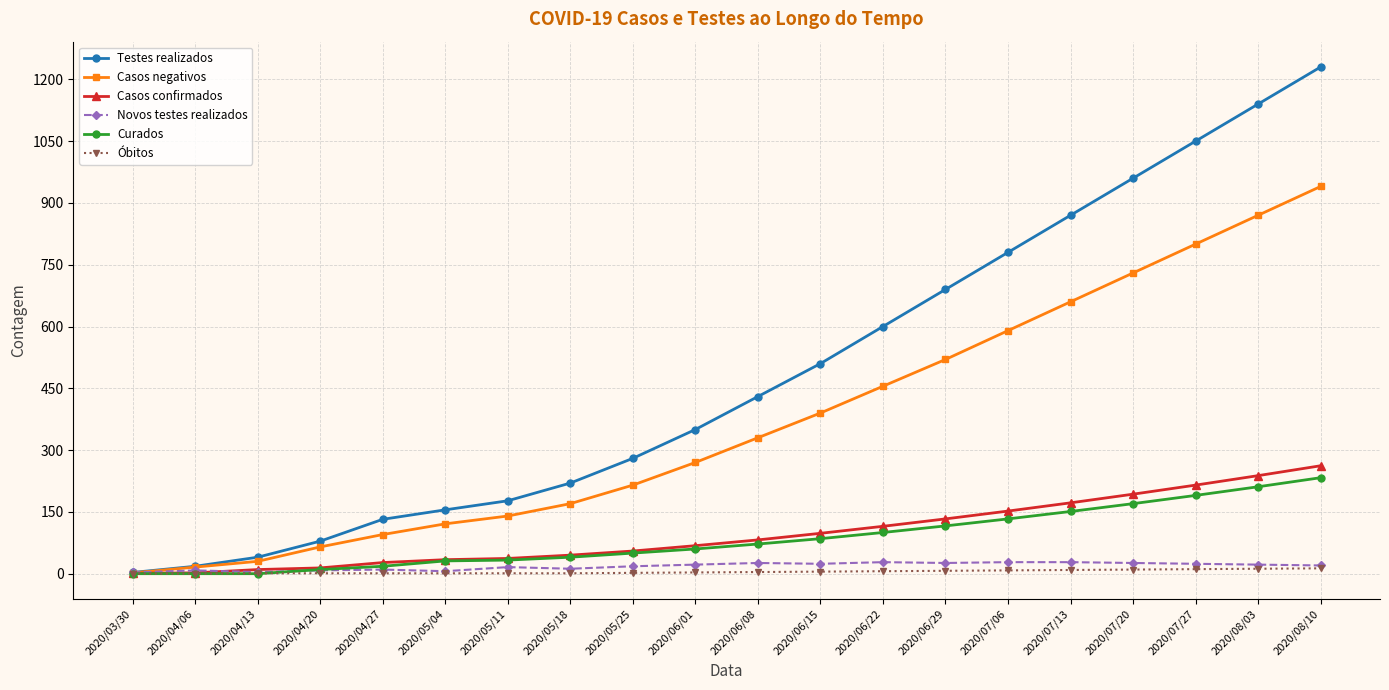

What is the label of the 18th point from the left?

2020/07/27